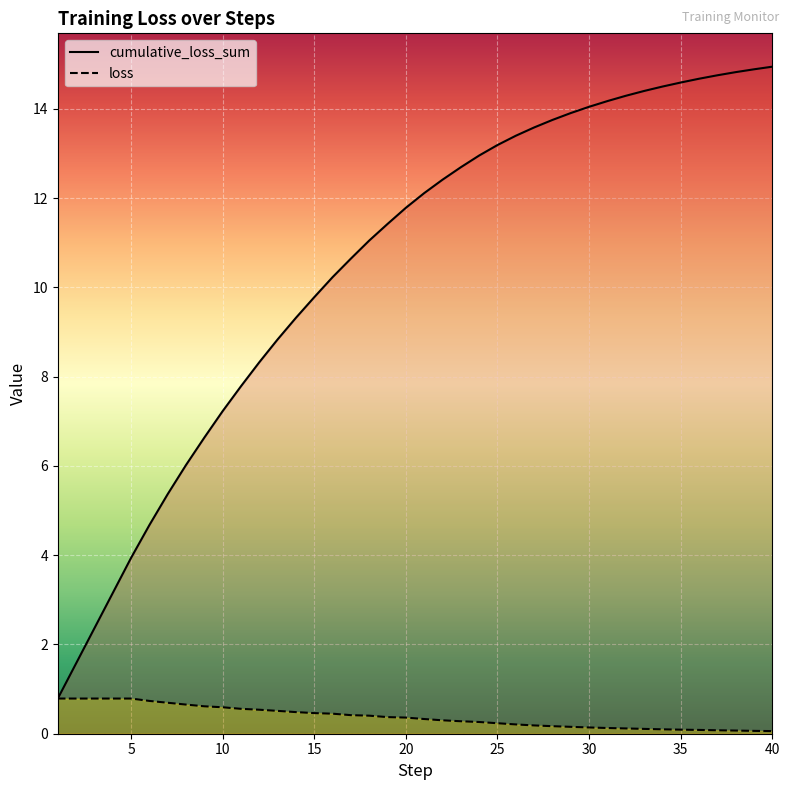

True or false: loss and cumulative_loss_sum intersect in this chart.

False